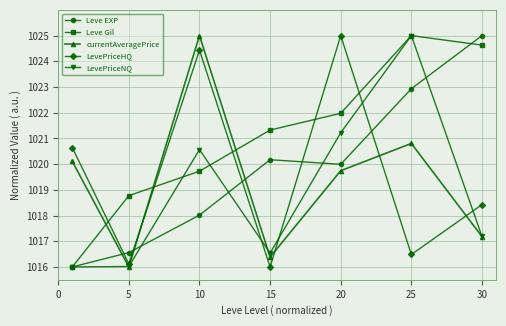

How many interior local peaks does the currentAveragePrice series have?

2